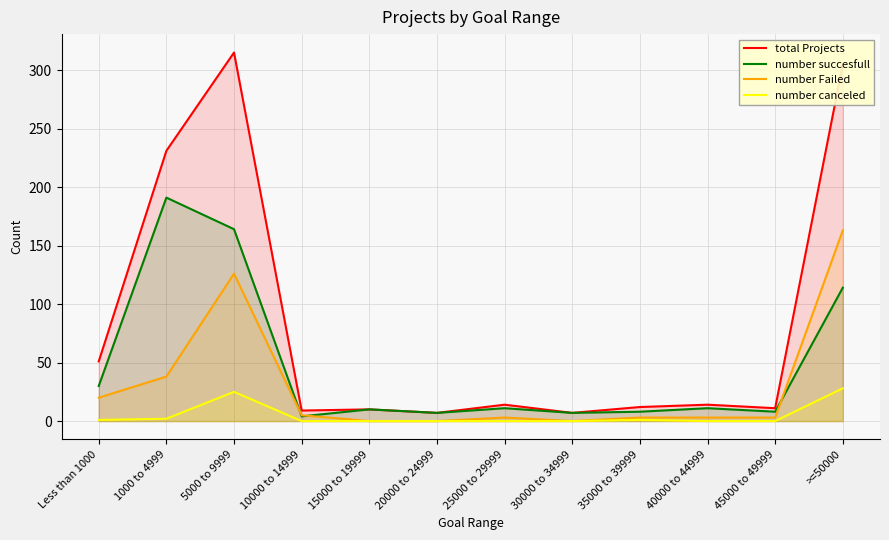

How many lines are shown in the chart?

4